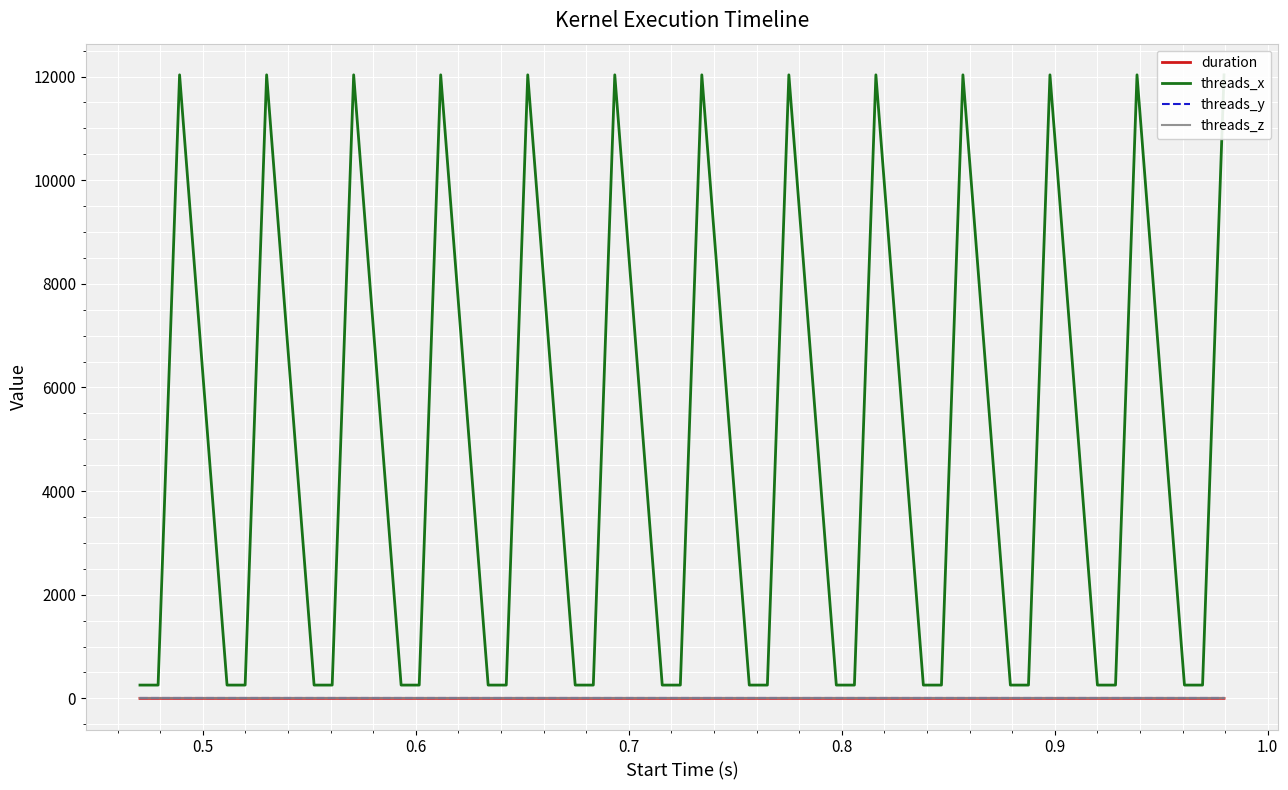

Is the value of threads_y at 13 greater than the value of threads_z at 24?

No